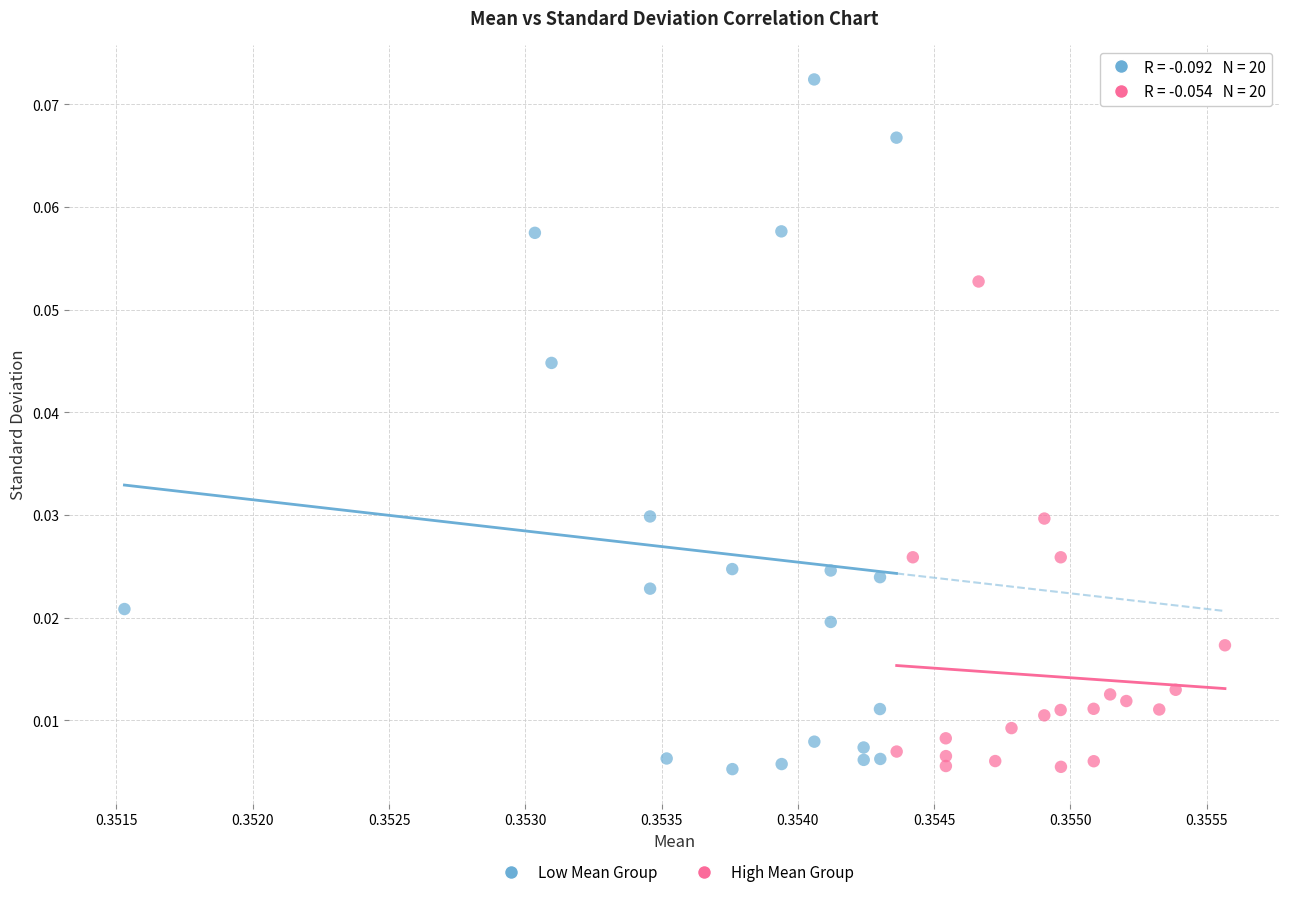

Which series has the largest Y range (max minus min)?

Low Mean Group